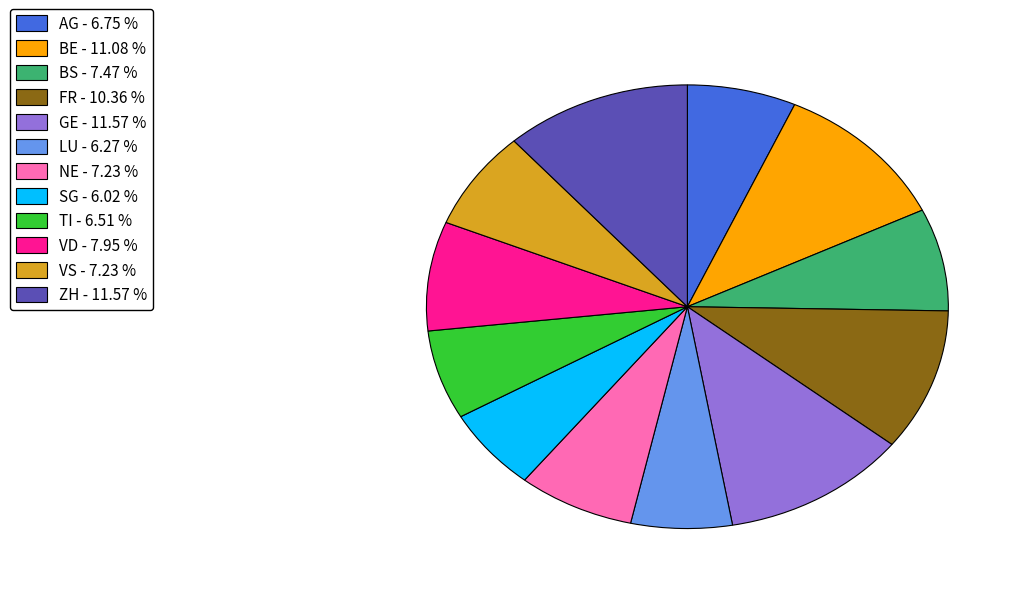

Between VD - 7.95 % and LU - 6.27 %, which is larger?

VD - 7.95 %